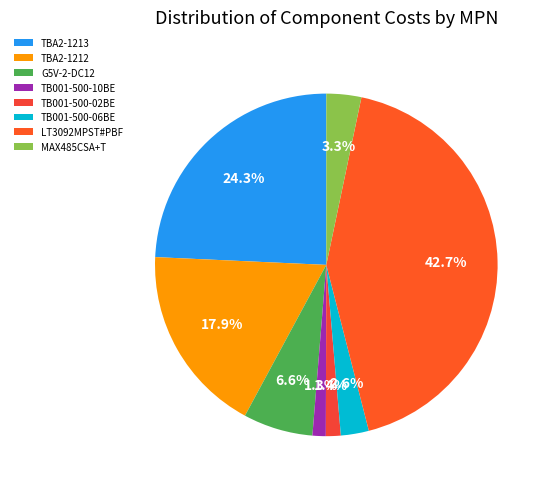

How many slices are in this pie chart?

8